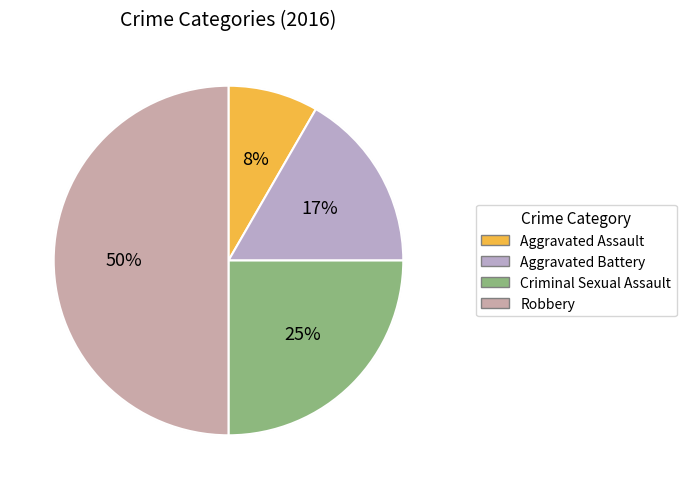

Rank the categories by value from highest to lowest.

Robbery, Criminal Sexual Assault, Aggravated Battery, Aggravated Assault